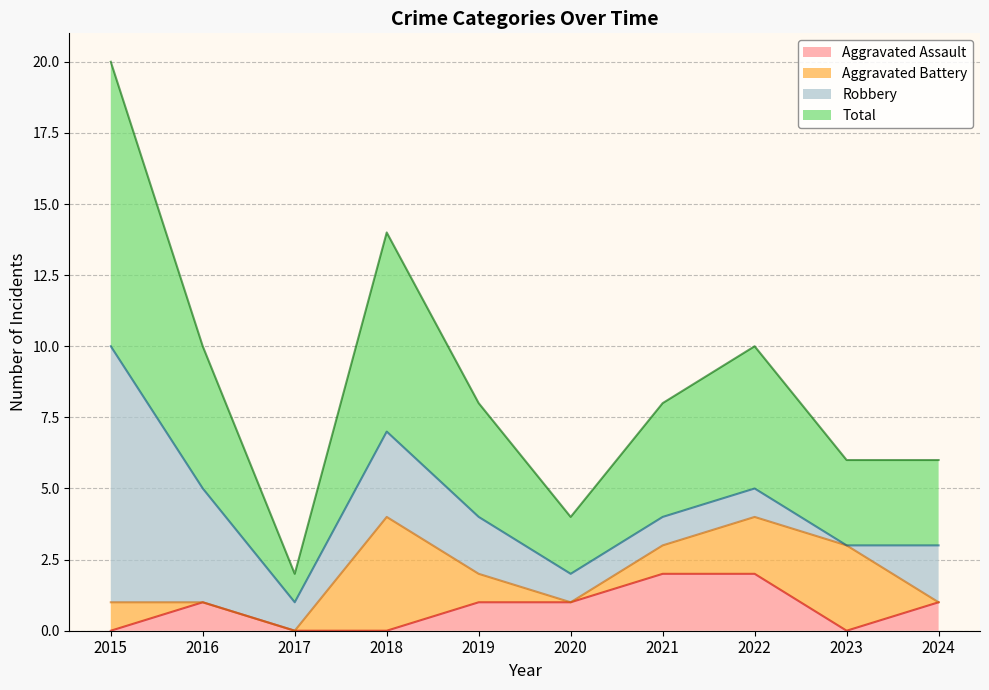

True or false: Aggravated Assault and Total cross at least once.

False